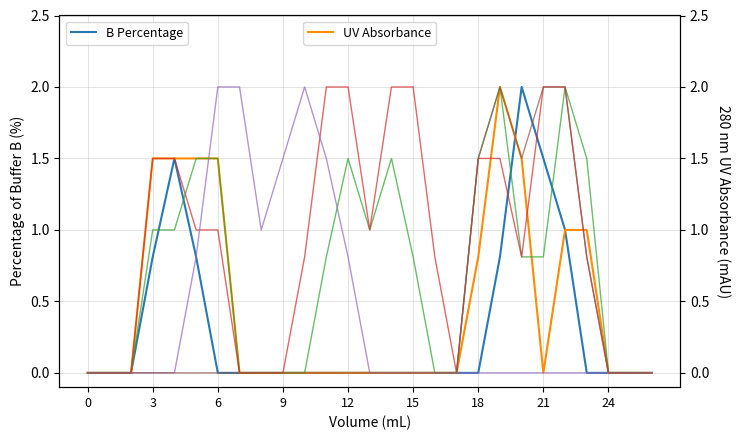

Is it true that col_13 equals 3.4 at 19?

False